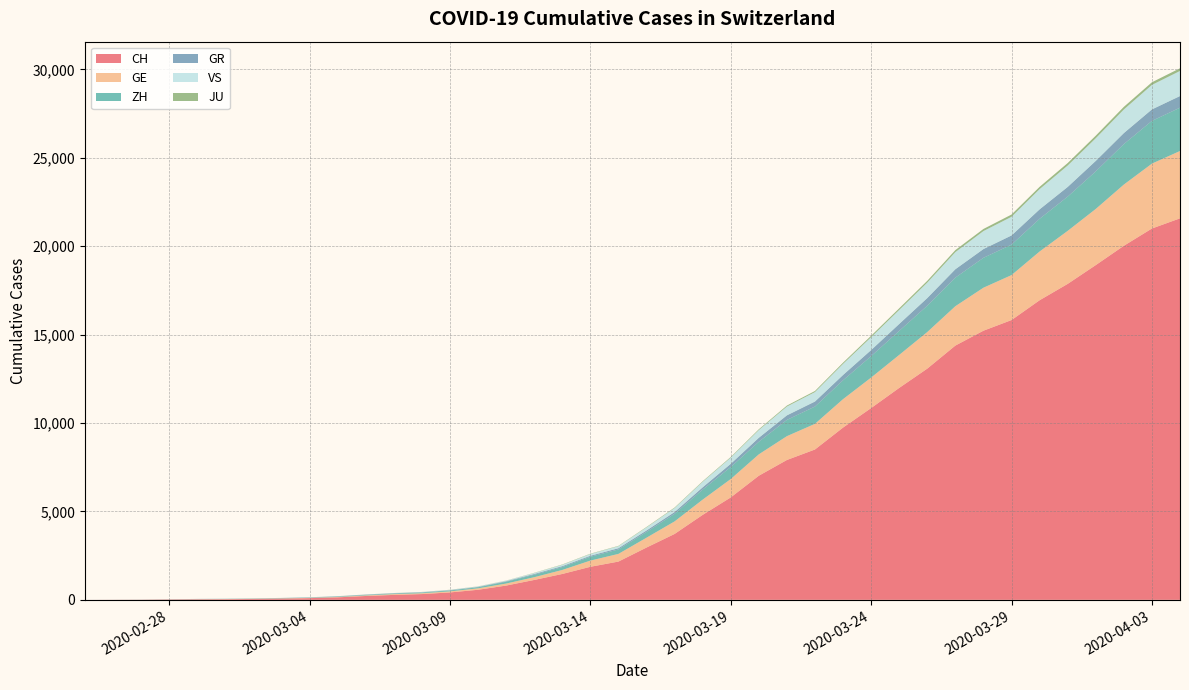

Reading left to right, extract all data points from this chart.

CH: 2020-02-25=0	2020-02-26=4	2020-02-27=8	2020-02-28=20	2020-02-29=30	2020-03-01=36	2020-03-02=50	2020-03-03=69	2020-03-04=97	2020-03-05=142	2020-03-06=219	2020-03-07=280	2020-03-08=327	2020-03-09=419	2020-03-10=570	2020-03-11=807	2020-03-12=1125	2020-03-13=1463	2020-03-14=1869	2020-03-15=2164	2020-03-16=2958	2020-03-17=3726	2020-03-18=4805	2020-03-19=5792	2020-03-20=7019	2020-03-21=7909	2020-03-22=8503	2020-03-23=9742	2020-03-24=10845	2020-03-25=11985	2020-03-26=13076	2020-03-27=14379	2020-03-28=15220	2020-03-29=15822	2020-03-30=16942	2020-03-31=17867	2020-04-01=18930	2020-04-02=20022	2020-04-03=20998	2020-04-04=21574
GE: 2020-02-25=0	2020-02-26=1	2020-02-27=1	2020-02-28=5	2020-02-29=9	2020-03-01=10	2020-03-02=11	2020-03-03=14	2020-03-04=16	2020-03-05=20	2020-03-06=30	2020-03-07=43	2020-03-08=45	2020-03-09=60	2020-03-10=80	2020-03-11=114	2020-03-12=155	2020-03-13=227	2020-03-14=350	2020-03-15=434	2020-03-16=555	2020-03-17=709	2020-03-18=861	2020-03-19=1039	2020-03-20=1209	2020-03-21=1347	2020-03-22=1450	2020-03-23=1607	2020-03-24=1724	2020-03-25=1865	2020-03-26=2068	2020-03-27=2226	2020-03-28=2431	2020-03-29=2542	2020-03-30=2756	2020-03-31=2998	2020-04-01=3174	2020-04-02=3461	2020-04-03=3669	2020-04-04=3807
ZH: 2020-02-25=0	2020-02-26=0	2020-02-27=2	2020-02-28=2	2020-02-29=6	2020-03-01=7	2020-03-02=10	2020-03-03=13	2020-03-04=15	2020-03-05=23	2020-03-06=29	2020-03-07=34	2020-03-08=40	2020-03-09=49	2020-03-10=62	2020-03-11=101	2020-03-12=140	2020-03-13=163	2020-03-14=218	2020-03-15=250	2020-03-16=326	2020-03-17=429	2020-03-18=568	2020-03-19=679	2020-03-20=711	2020-03-21=919	2020-03-22=978	2020-03-23=1067	2020-03-24=1213	2020-03-25=1358	2020-03-26=1490	2020-03-27=1617	2020-03-28=1691	2020-03-29=1723	2020-03-30=1849	2020-03-31=1937	2020-04-01=2126	2020-04-02=2290	2020-04-03=2418	2020-04-04=2451
GR: 2020-02-25=0	2020-02-26=2	2020-02-27=2	2020-02-28=6	2020-02-29=6	2020-03-01=6	2020-03-02=9	2020-03-03=9	2020-03-04=12	2020-03-05=14	2020-03-06=16	2020-03-07=17	2020-03-08=18	2020-03-09=18	2020-03-10=22	2020-03-11=31	2020-03-12=43	2020-03-13=53	2020-03-14=56	2020-03-15=71	2020-03-16=84	2020-03-17=101	2020-03-18=128	2020-03-19=182	2020-03-20=226	2020-03-21=258	2020-03-22=284	2020-03-23=300	2020-03-24=343	2020-03-25=393	2020-03-26=433	2020-03-27=474	2020-03-28=495	2020-03-29=519	2020-03-30=535	2020-03-31=547	2020-04-01=592	2020-04-02=622	2020-04-03=649	2020-04-04=657
VS: 2020-02-25=0	2020-02-26=0	2020-02-27=0	2020-02-28=1	2020-02-29=1	2020-03-01=2	2020-03-02=3	2020-03-03=3	2020-03-04=4	2020-03-05=5	2020-03-06=6	2020-03-07=7	2020-03-08=12	2020-03-09=17	2020-03-10=22	2020-03-11=30	2020-03-12=53	2020-03-13=76	2020-03-14=98	2020-03-15=115	2020-03-16=172	2020-03-17=225	2020-03-18=312	2020-03-19=349	2020-03-20=436	2020-03-21=498	2020-03-22=535	2020-03-23=628	2020-03-24=728	2020-03-25=793	2020-03-26=874	2020-03-27=968	2020-03-28=1017	2020-03-29=1055	2020-03-30=1144	2020-03-31=1211	2020-04-01=1282	2020-04-02=1334	2020-04-03=1385	2020-04-04=1418
JU: 2020-02-25=0	2020-02-26=0	2020-02-27=1	2020-02-28=1	2020-02-29=1	2020-03-01=1	2020-03-02=1	2020-03-03=2	2020-03-04=2	2020-03-05=4	2020-03-06=4	2020-03-07=5	2020-03-08=5	2020-03-09=7	2020-03-10=7	2020-03-11=7	2020-03-12=12	2020-03-13=17	2020-03-14=18	2020-03-15=19	2020-03-16=25	2020-03-17=29	2020-03-18=32	2020-03-19=36	2020-03-20=44	2020-03-21=54	2020-03-22=61	2020-03-23=69	2020-03-24=82	2020-03-25=92	2020-03-26=100	2020-03-27=114	2020-03-28=119	2020-03-29=127	2020-03-30=128	2020-03-31=140	2020-04-01=145	2020-04-02=149	2020-04-03=149	2020-04-04=154